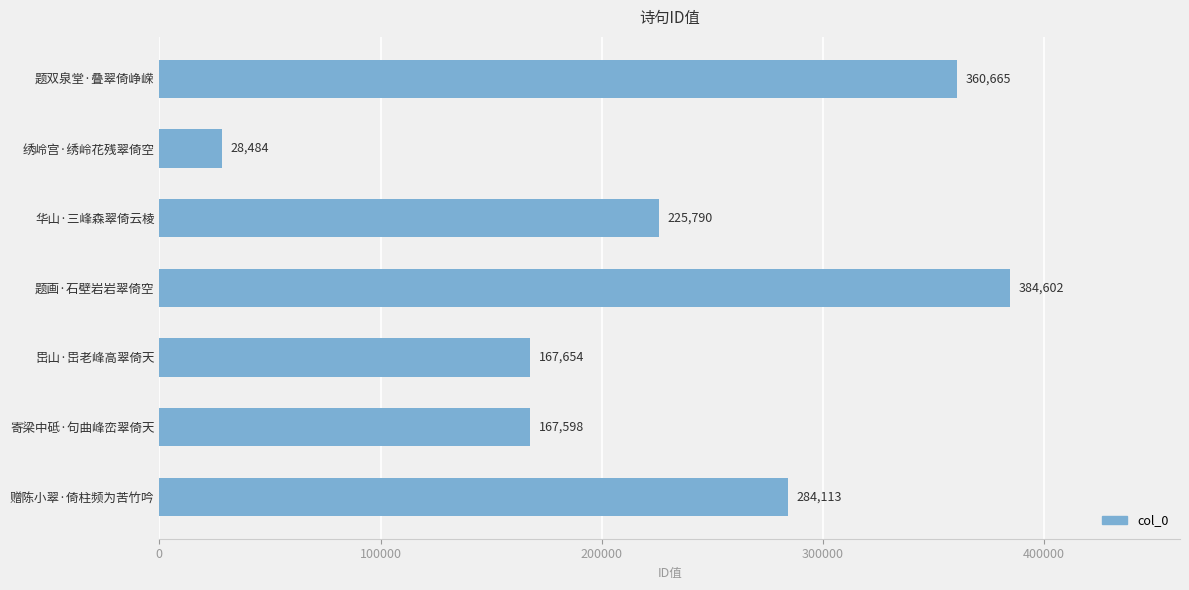

Are the bars grouped side by side (vs. stacked)?

No